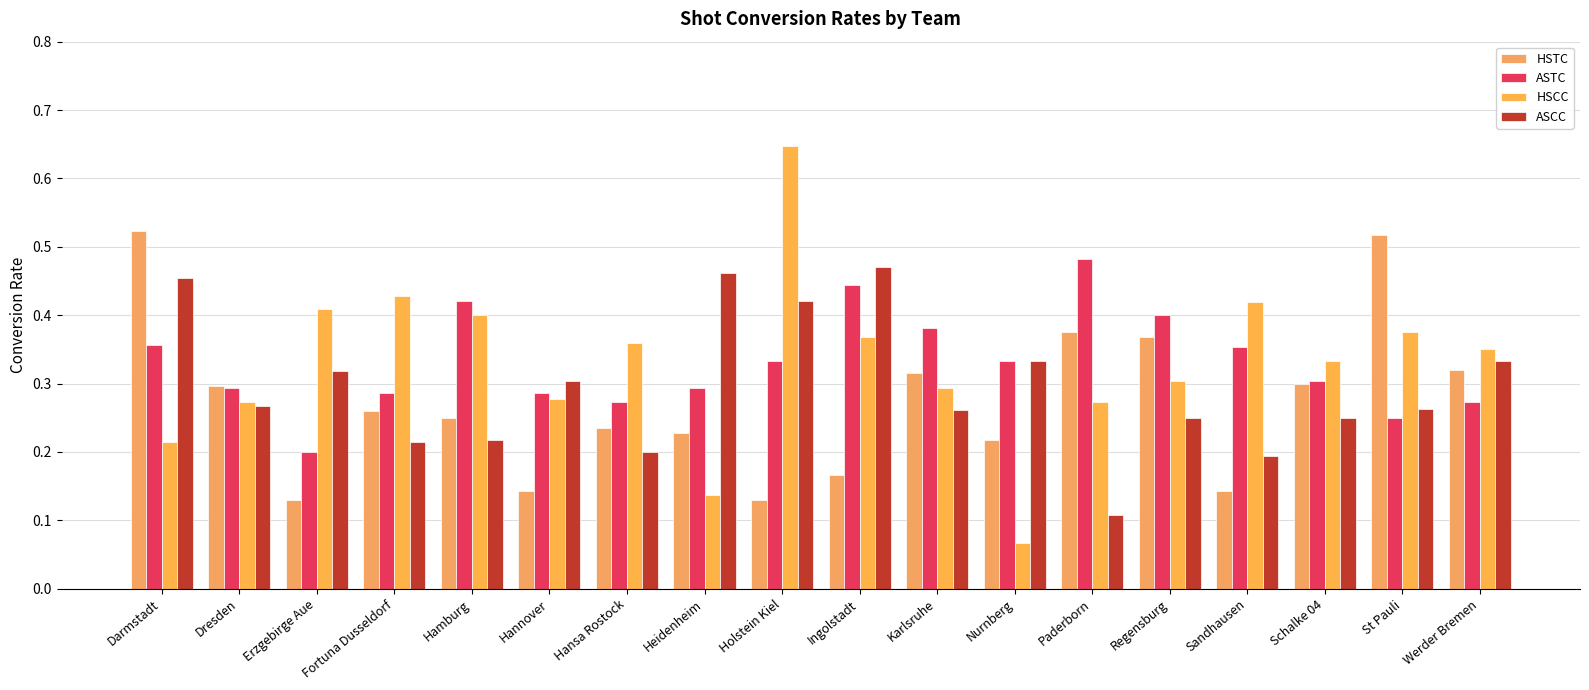

How many HSCC values are between 0 and 1?

18